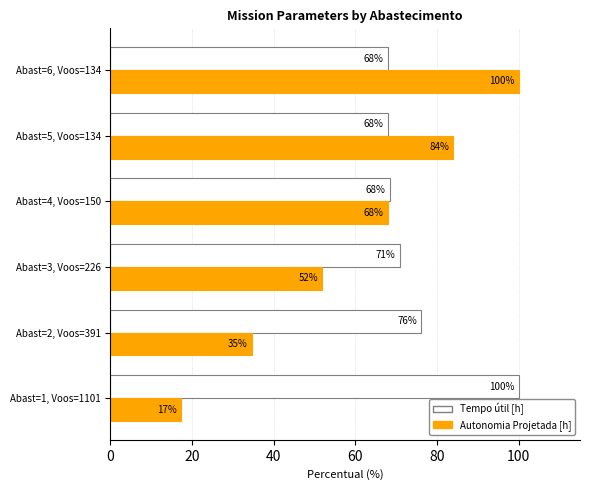

What is the minimum value for Autonomia Projetada [h]?

17.3